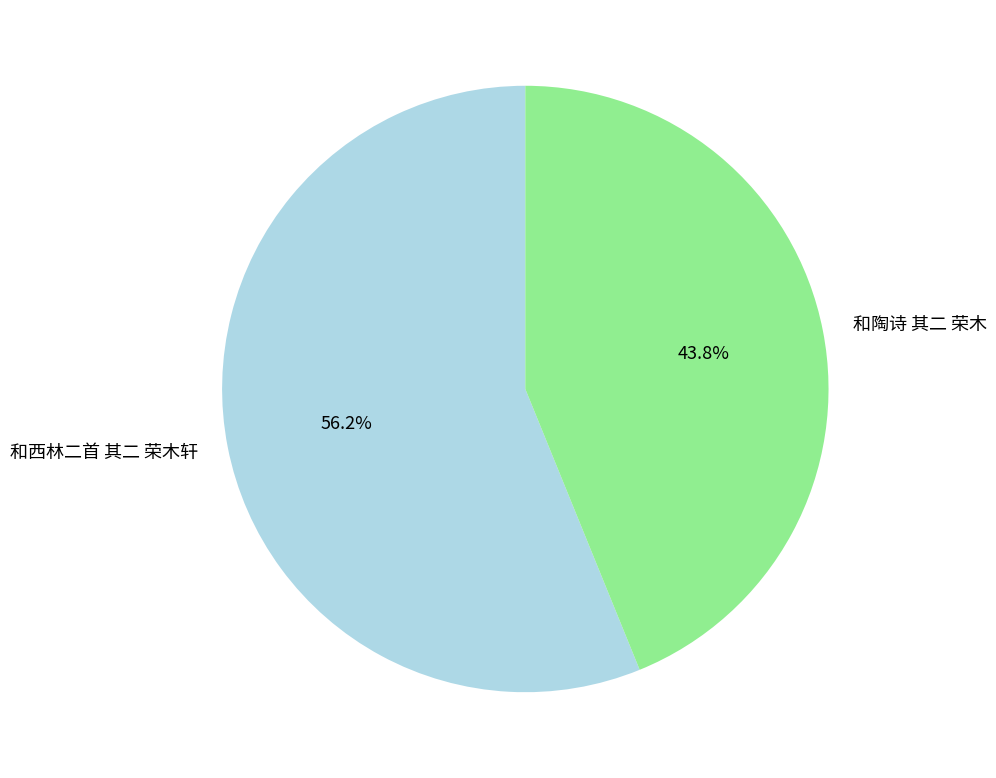

To the nearest percent, what portion does 和西林二首 其二 荣木轩 represent?

56%